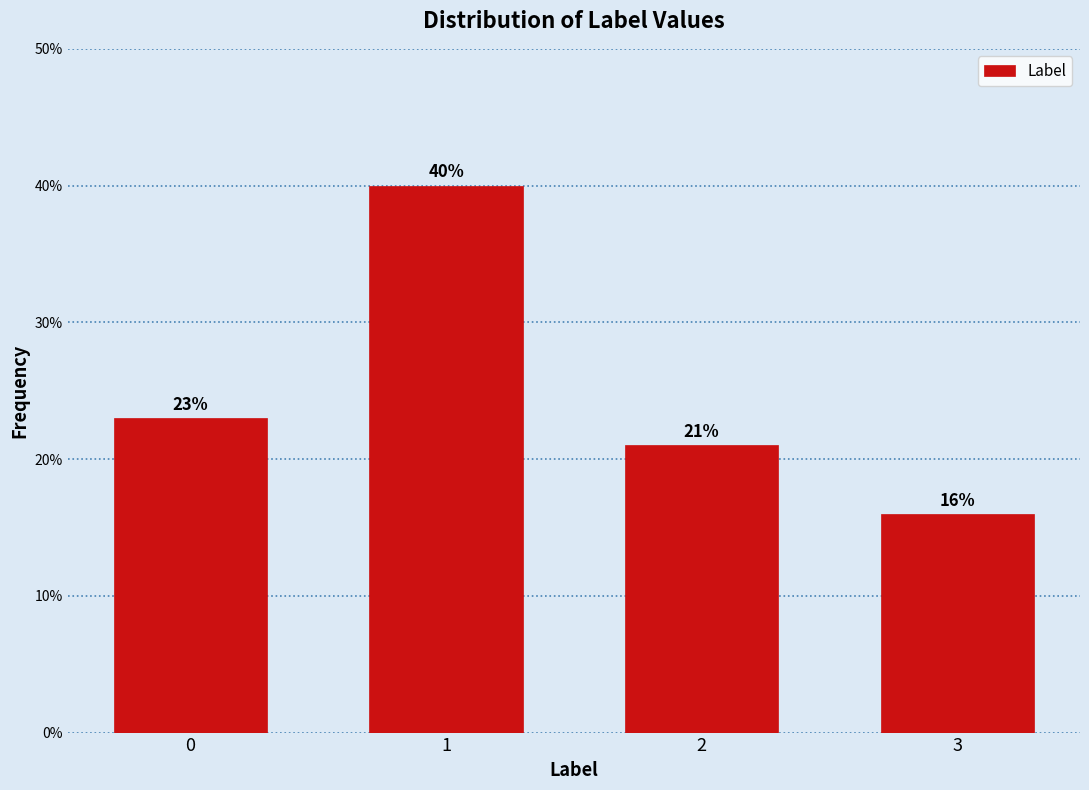

Reading left to right, transcribe all the data shown in this chart.

23	40	21	16